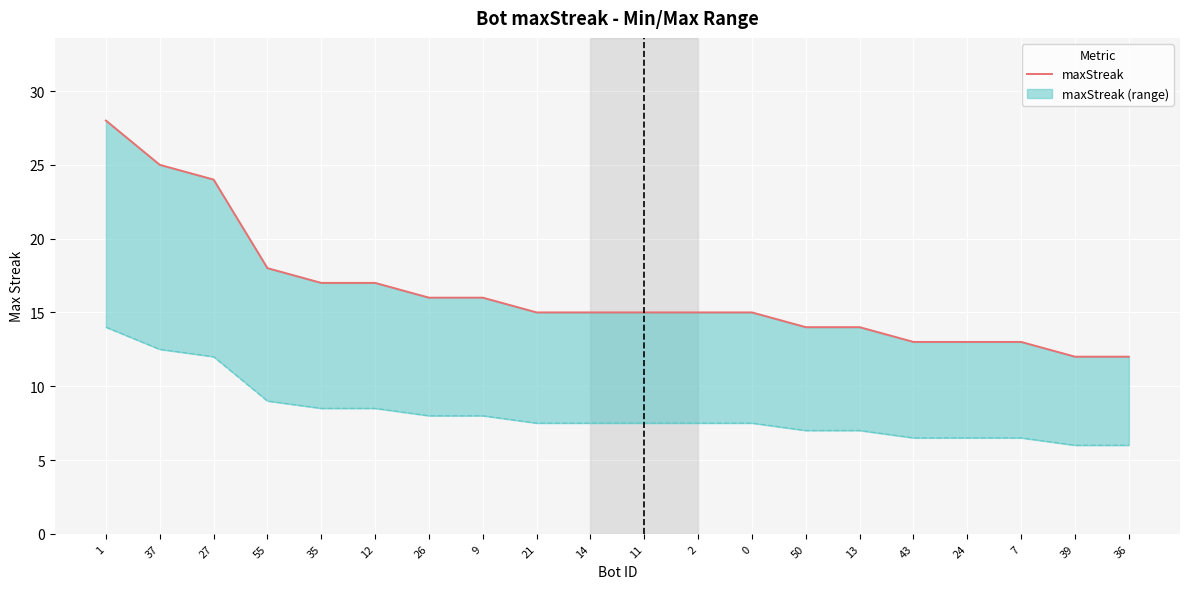

How many data points in Lower bound (50%) are less than 7?

5